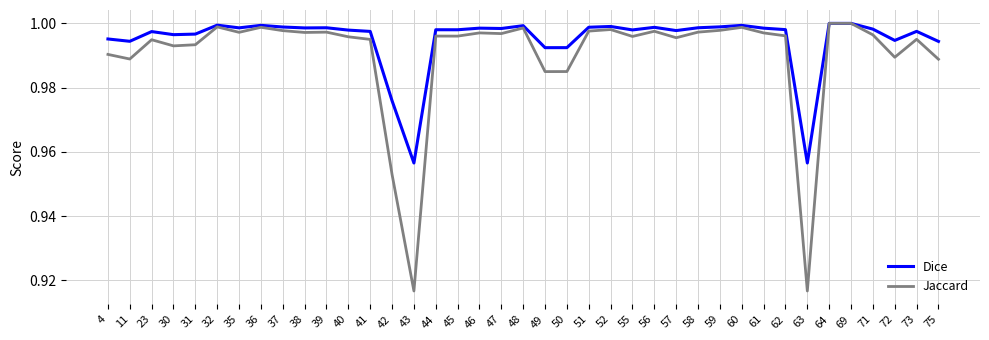

What is the total value across all series at 52?

2.0